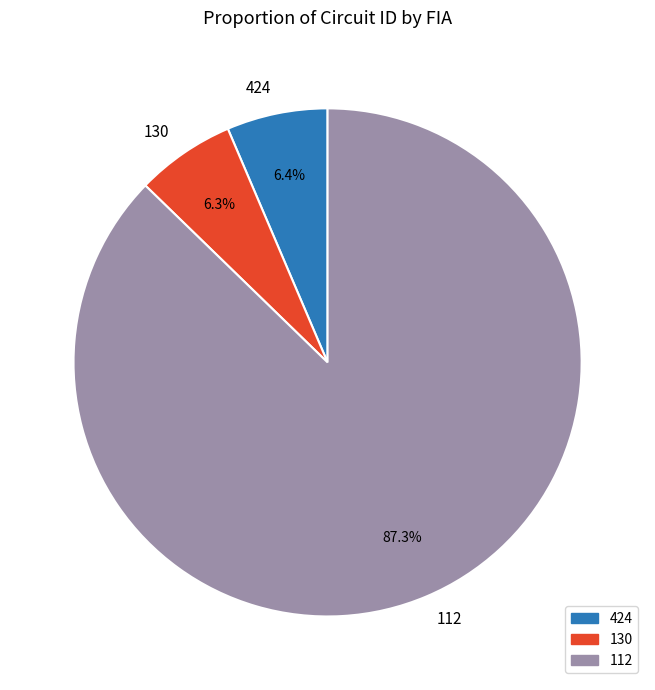

The 112 slice represents 87% of the pie. True or false?

True